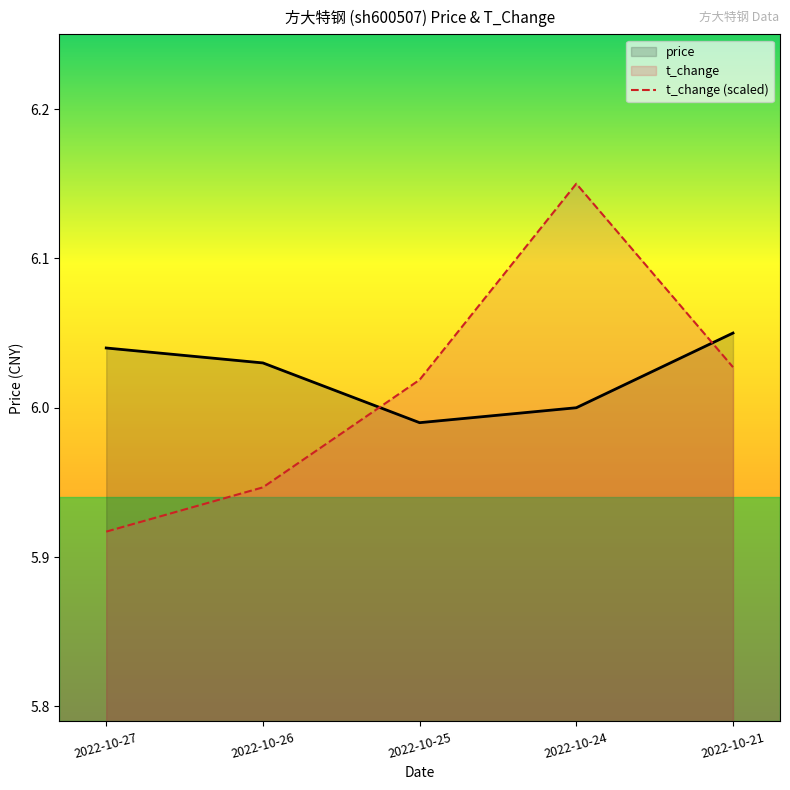

Reading left to right, extract all data points from this chart.

price: 6.0	6.0	6.0	6.0	6.0
t_change: 5.9	5.9	6.0	6.1	6.0